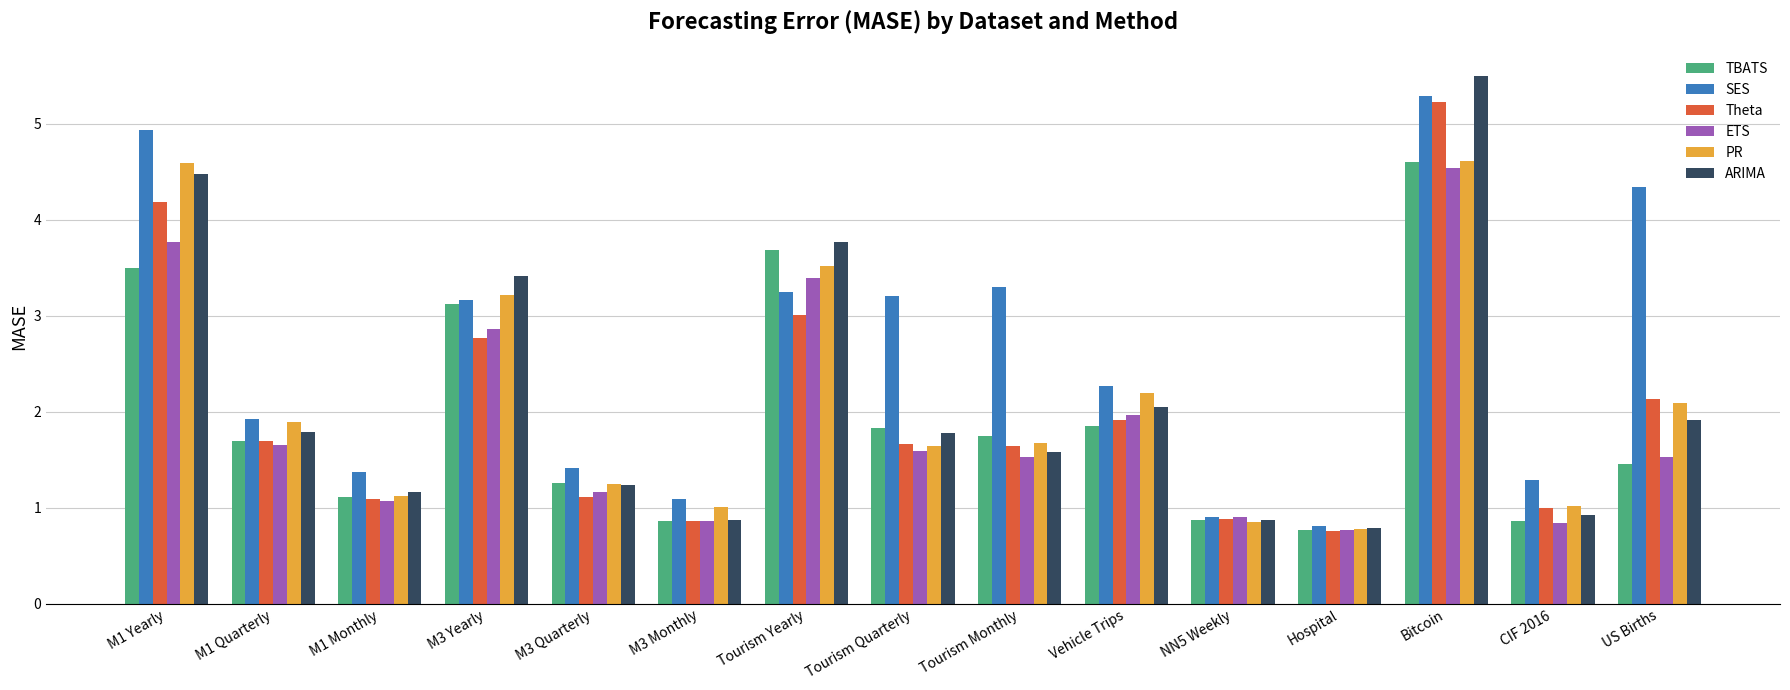

What is the difference between the second highest and second lowest values in the ARIMA series?

3.6